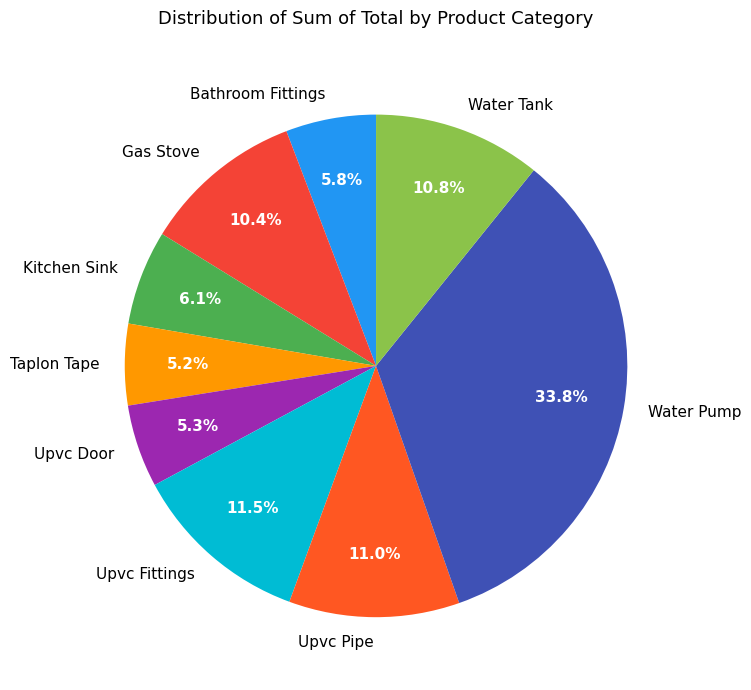

To the nearest percent, what is the combined percentage of Upvc Pipe and Taplon Tape?

16%